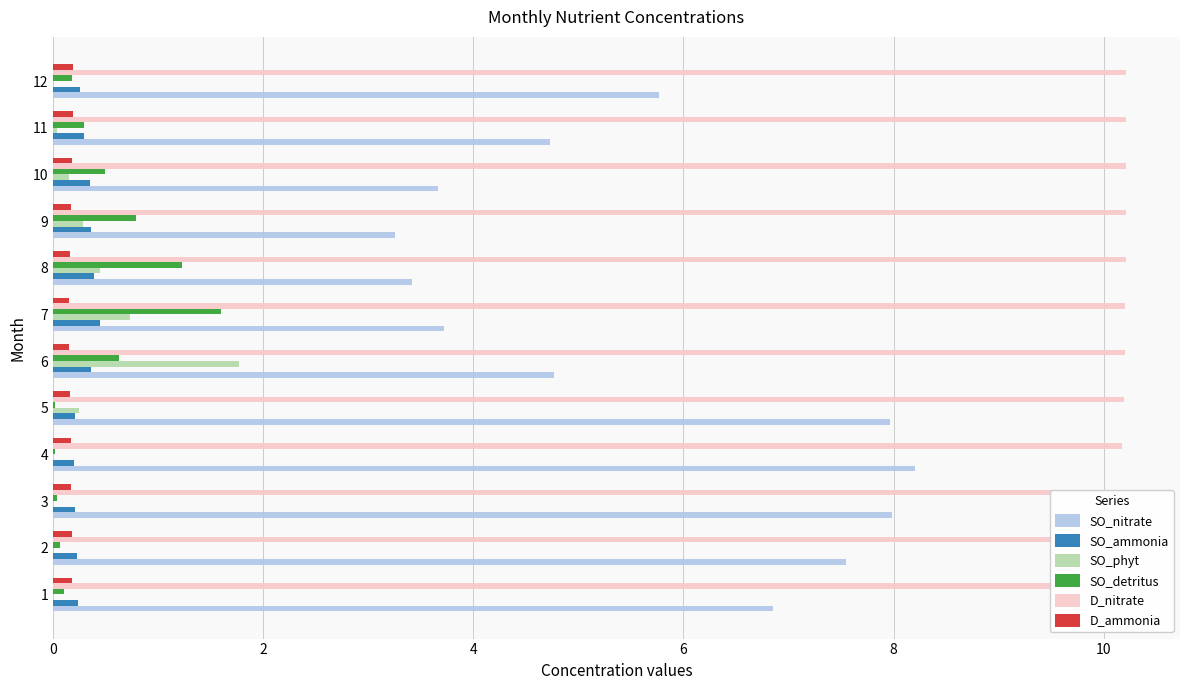

What is the average value of the SO_ammonia series?

0.3